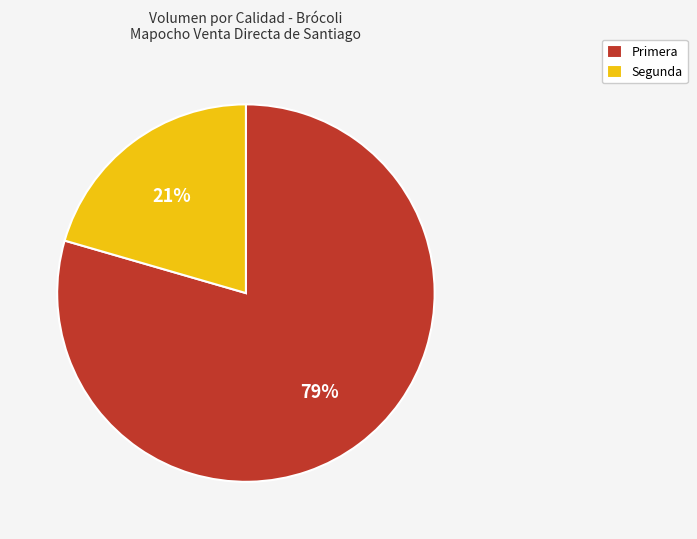

Between Segunda and Primera, which is larger?

Primera